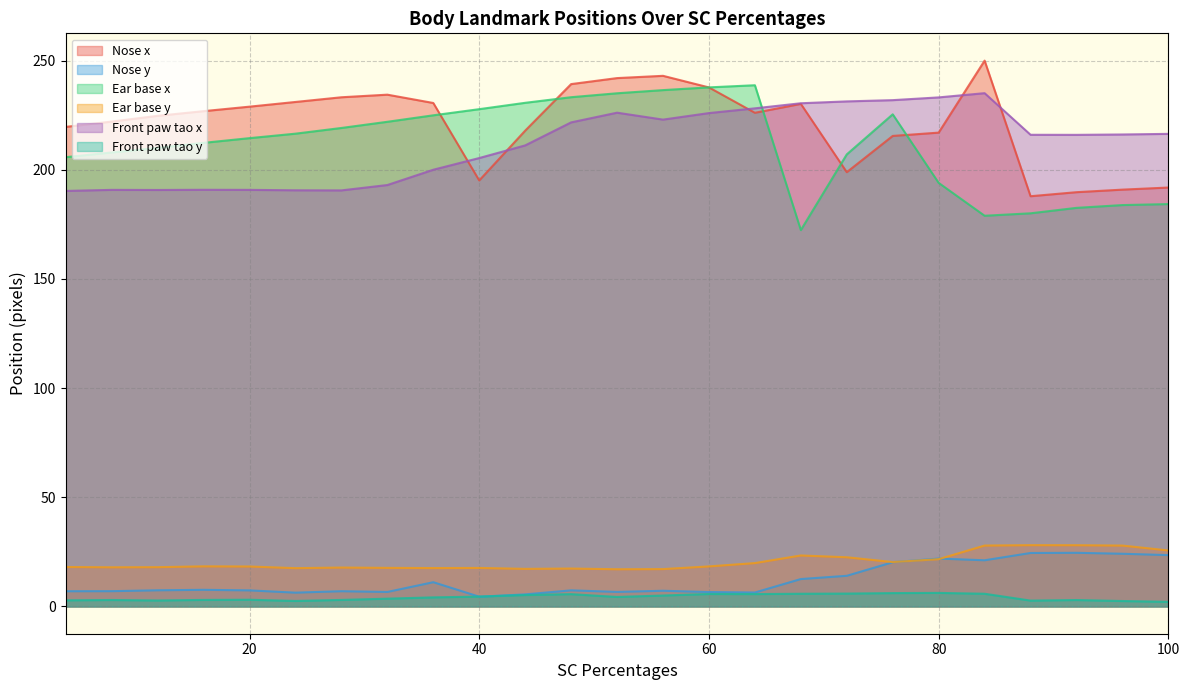

Where is Front paw tao x nearest to the value 212?

44